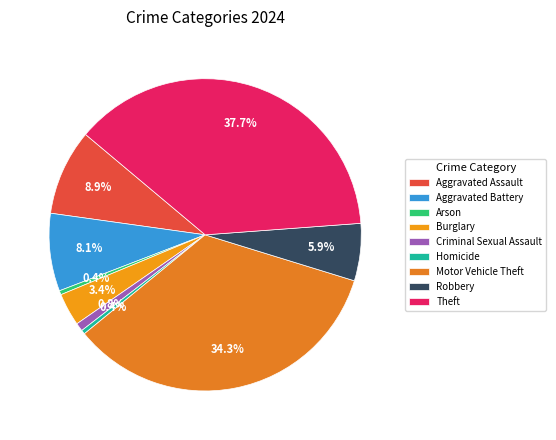

Count the number of slices in the pie.

9